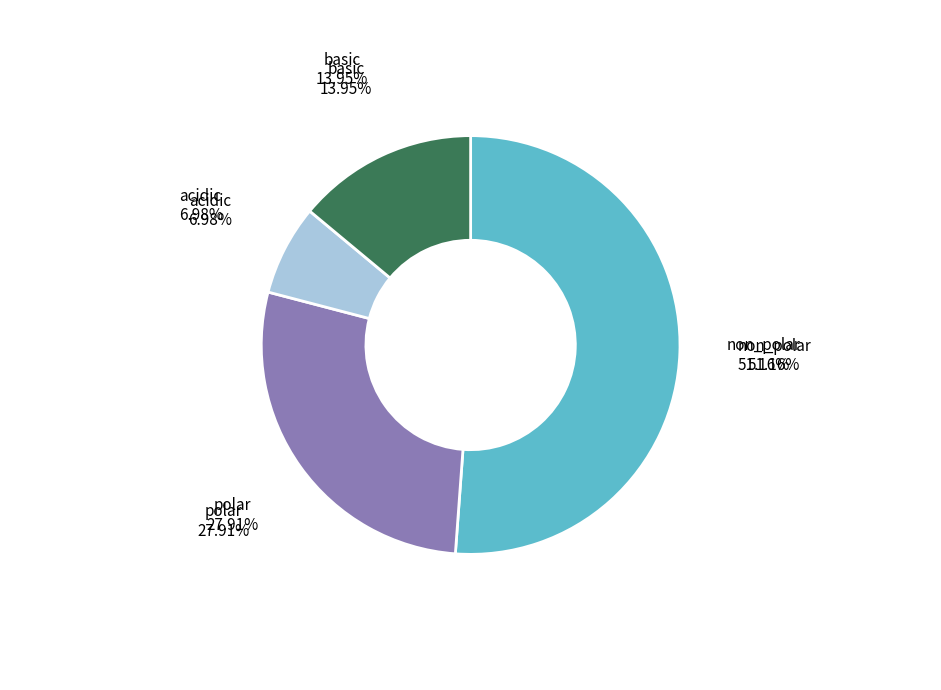

Count the number of slices in the pie.

4